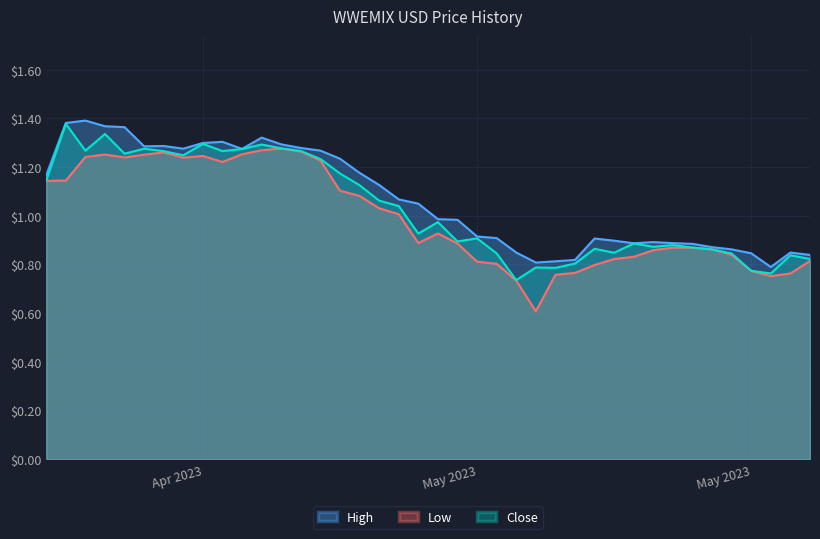

Count the number of categories in the chart.

40